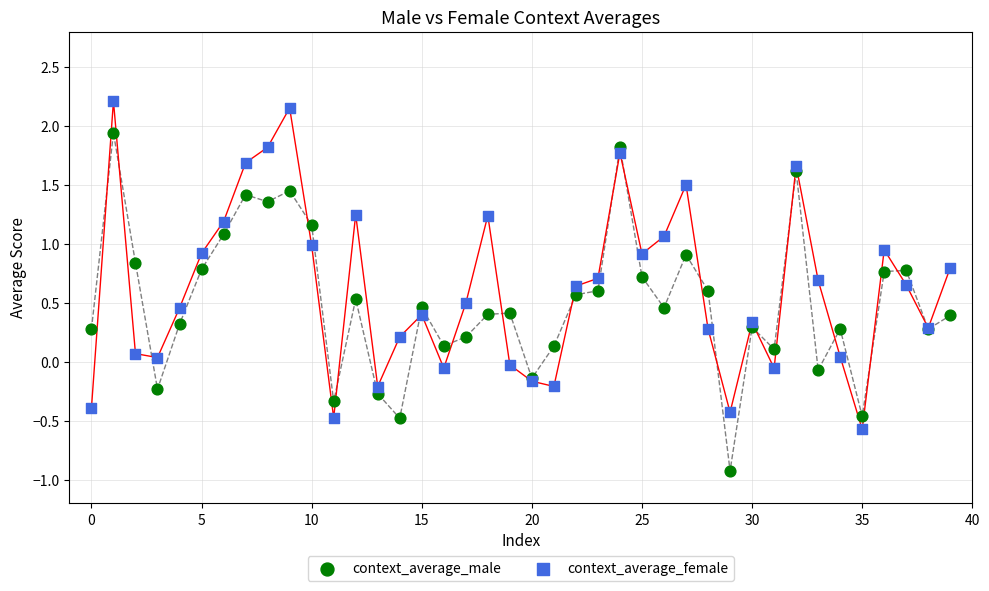

Which series reaches the minimum Y coordinate?

context_average_male